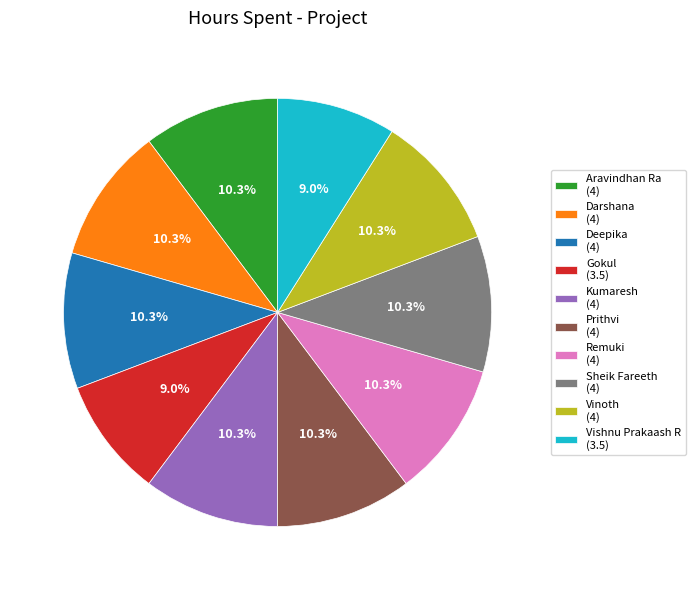

What is the ratio of the value at Sheik Fareeth (4) to the value at Kumaresh (4)?

1.0